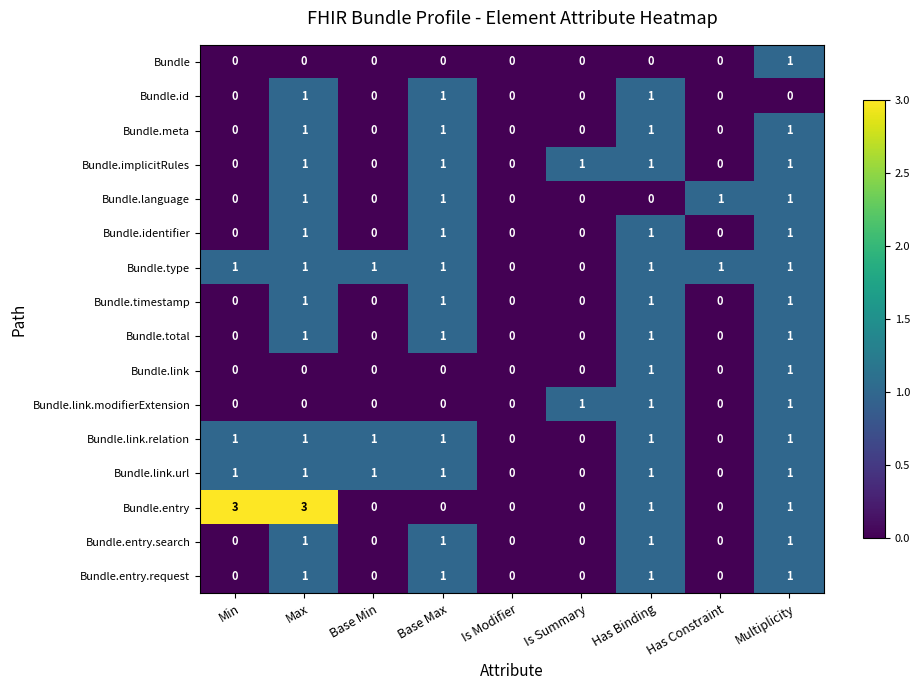

Which series has the widest spread of values?

Bundle.entry